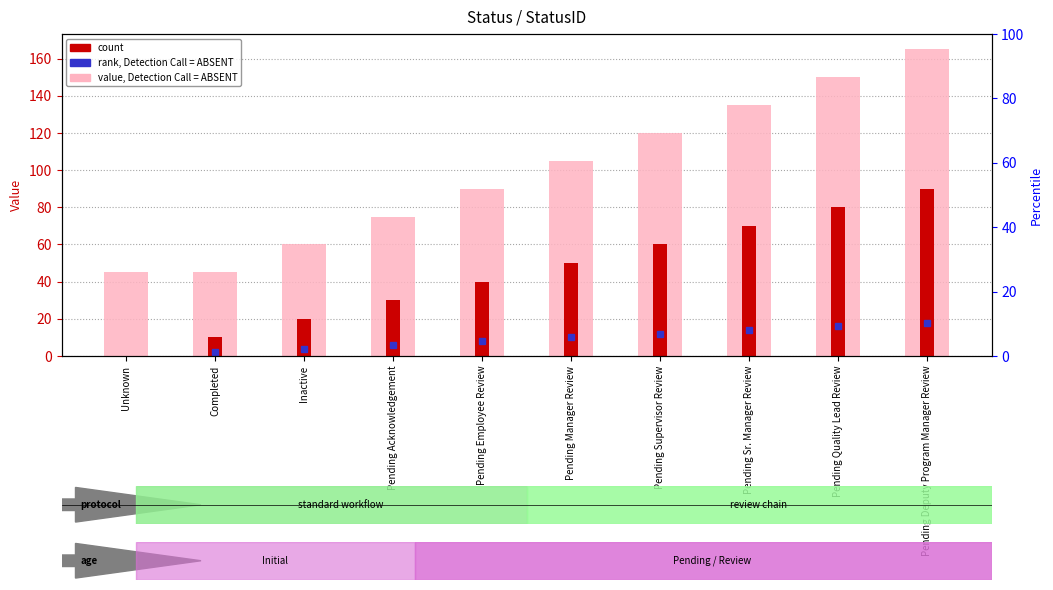

What is the total value across all series at Inactive?

80